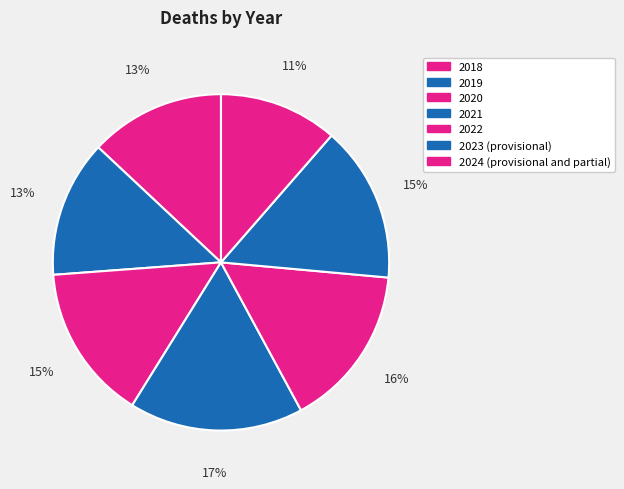

True or false: 2023 (provisional) accounts for 25% of the total.

False